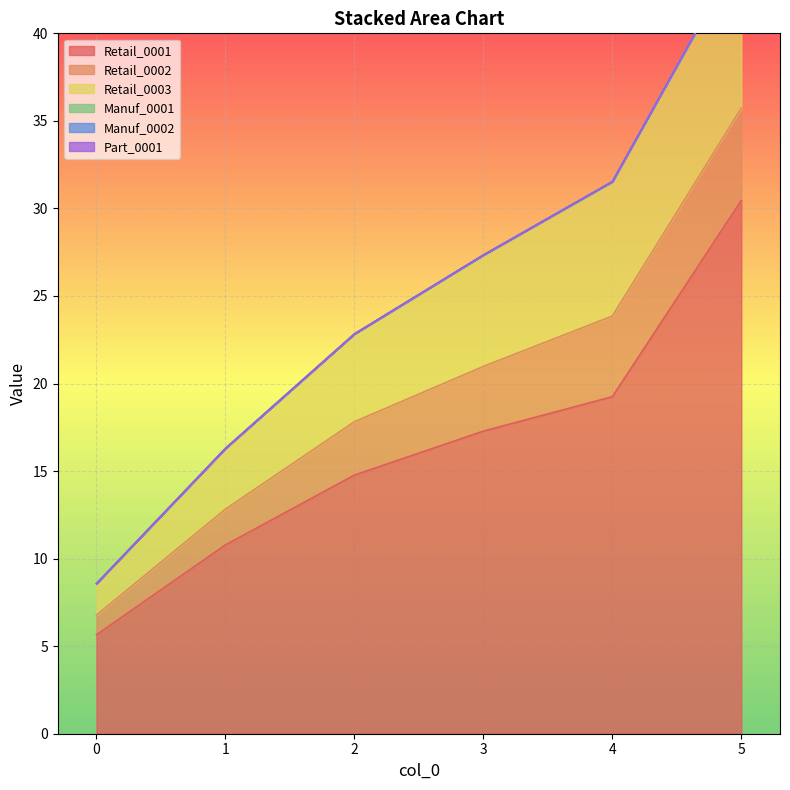

What is the value of the Retail_0002 point at the 6th from the left?

5.3